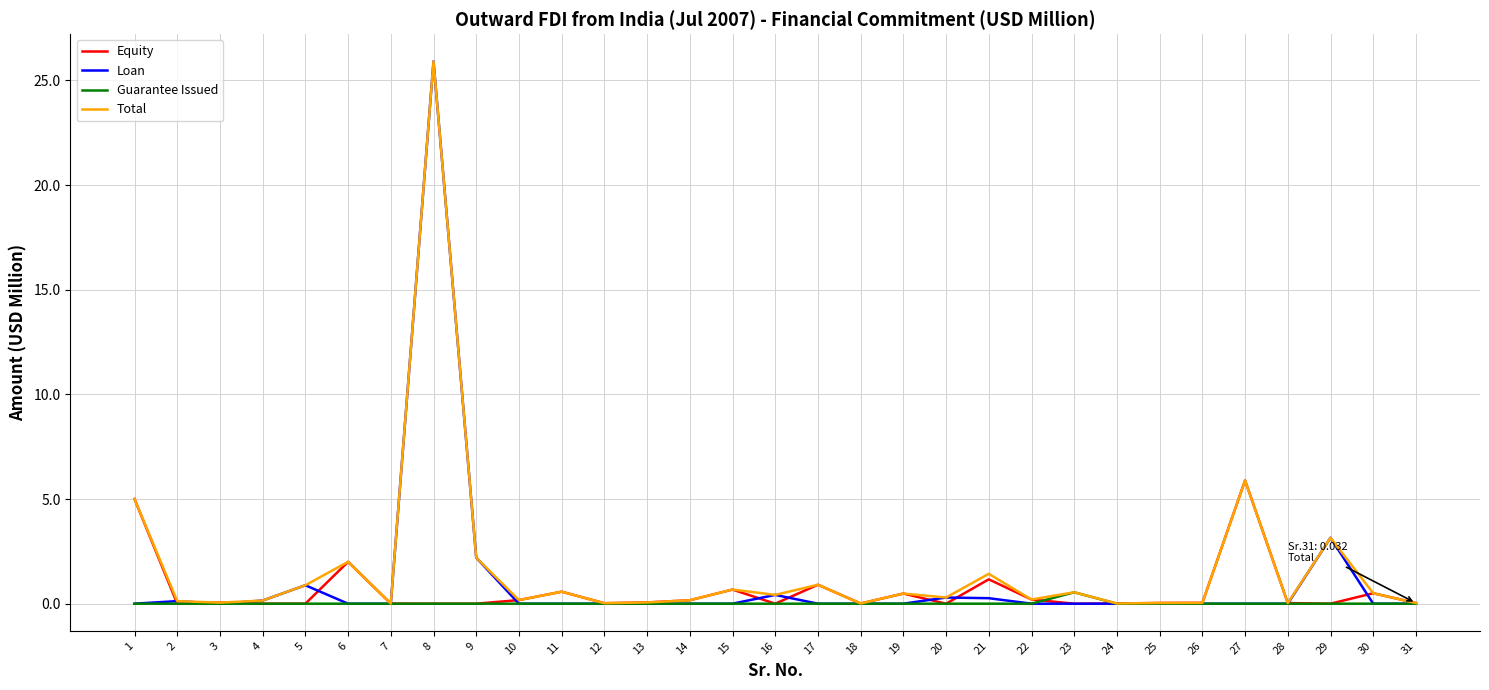

What is the sum of all Loan values?

33.4